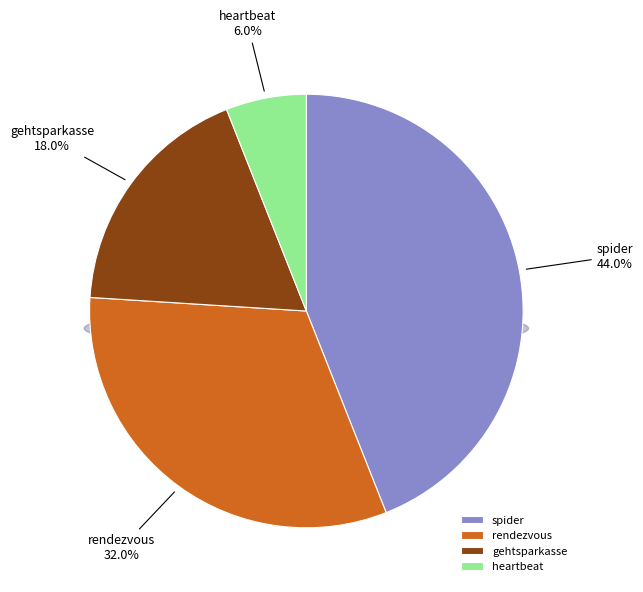

Count the number of slices in the pie.

4